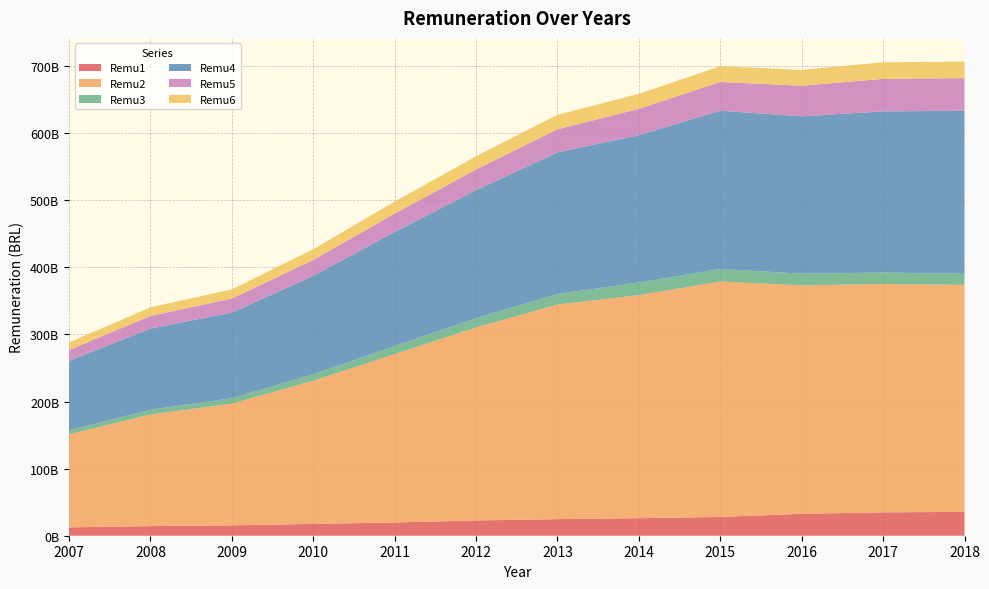

Reading left to right, list all the values displayed in this chart.

Remu1: 2007=12451897264.5	2008=14310180224.4	2009=15498748565.3	2010=17581960810.8	2011=19707718440.0	2012=22767706670.2	2013=24693661980.2	2014=26166520149.5	2015=27994201479.6	2016=32641707287.7	2017=34837868679.0	2018=35562811340.2
Remu2: 2007=138707082971.8	2008=166359255170.6	2009=181303918180.6	2010=213300081718.4	2011=250856443669.9	2012=287633495212.3	2013=319760265055.8	2014=332332466770.6	2015=350849506918.8	2016=340370081008.1	2017=340245583787.3	2018=338188321091.9
Remu3: 2007=5741575966.8	2008=7042739559.1	2009=8044513990.6	2010=9686655466.2	2011=11969023240.6	2012=13860314423.1	2013=15756763359.4	2014=18825929459.8	2015=18648325578.1	2016=17429452972.2	2017=17073995121.3	2018=16452781279.2
Remu4: 2007=103766070010.4	2008=121025348732.4	2009=127709181548.2	2010=146796831256.2	2011=170237853088.9	2012=190758291158.6	2013=211032711287.6	2014=219551532029.1	2015=235860225681.9	2016=234483971454.8	2017=240173954966.5	2018=243047649408.6
Remu5: 2007=16194571448.7	2008=18798084838.7	2009=20833806335.8	2010=23657281457.9	2011=27197159764.6	2012=30802162381.7	2013=34469584475.5	2014=39222805701.9	2015=42837082665.3	2016=45615109769.2	2017=48387468619.6	2018=48545927673.0
Remu6: 2007=11168445746.0	2008=12760677870.9	2009=13689543546.5	2010=15941370280.4	2011=17962110731.7	2012=19639655497.3	2013=21539943220.6	2014=22254598335.0	2015=23481242676.6	2016=23492252359.8	2017=24709813058.5	2018=24695625584.0